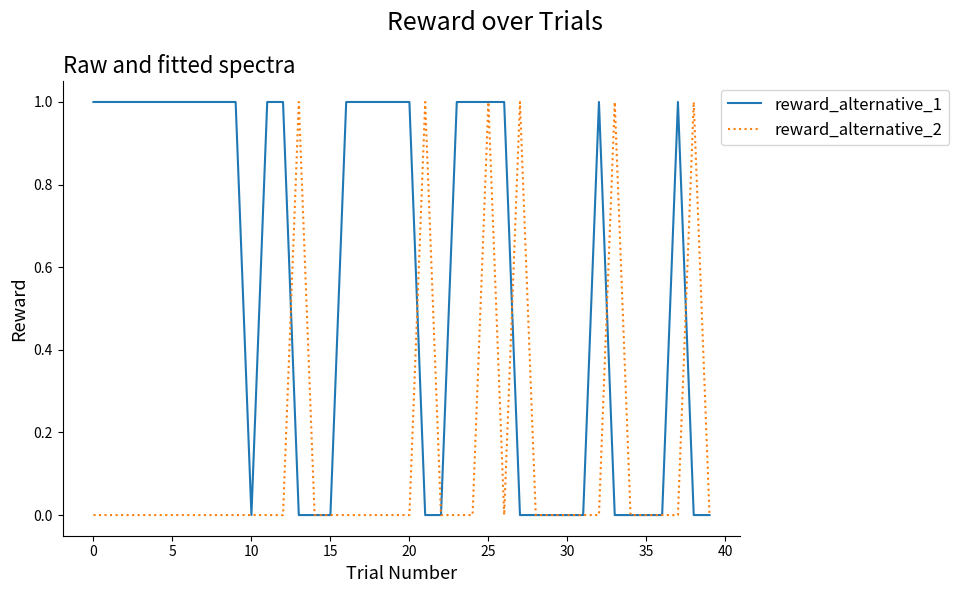

List the series in order of their overall mean, highest first.

reward_alternative_1, reward_alternative_2